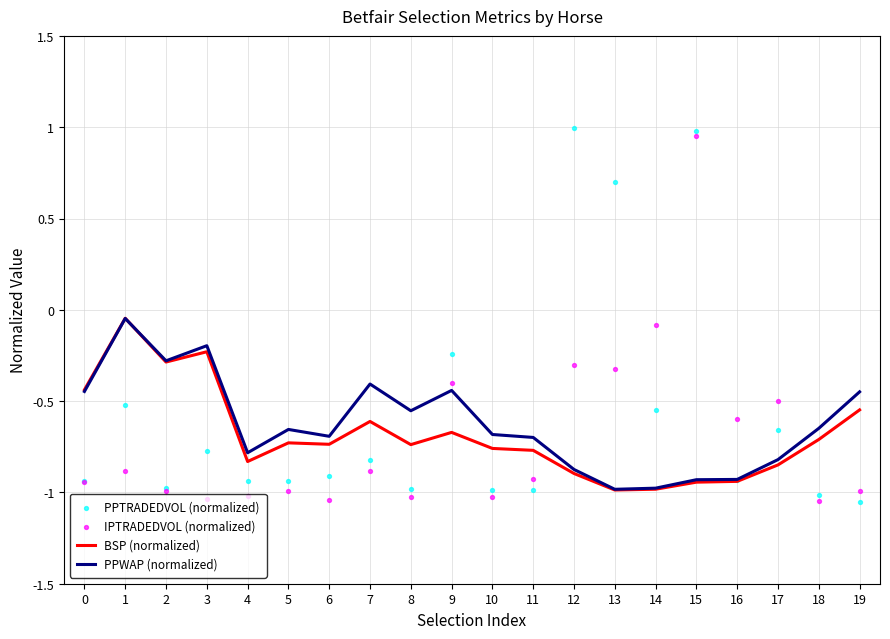

Which series contains the highest Y value?

PPTRADEDVOL (normalized)